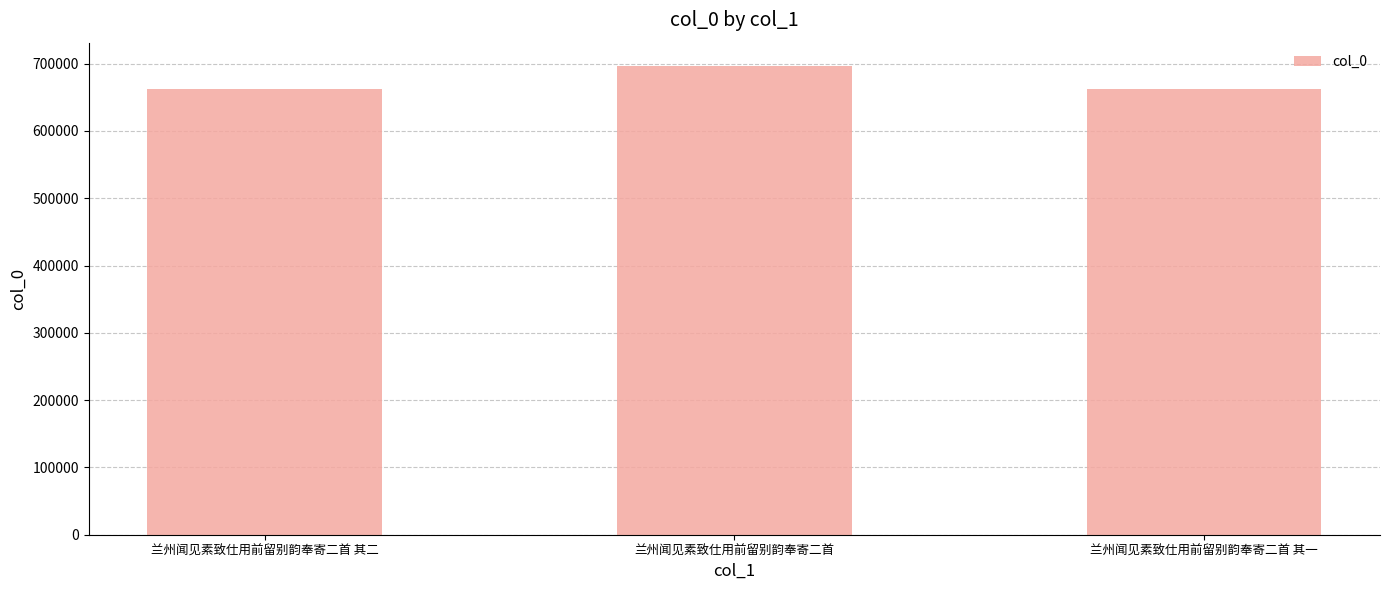

What is the change in value from 兰州闻见素致仕用前留别韵奉寄二首 其二 to 兰州闻见素致仕用前留别韵奉寄二首?

+34331